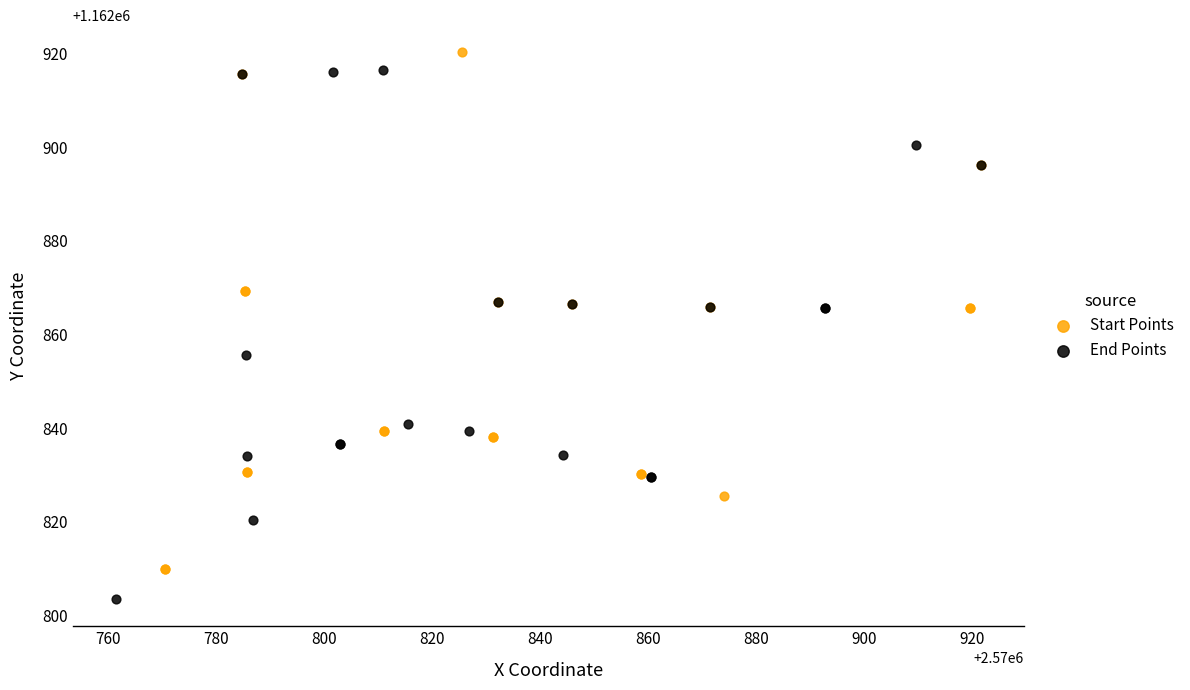

Which series reaches the maximum Y coordinate?

Start Points